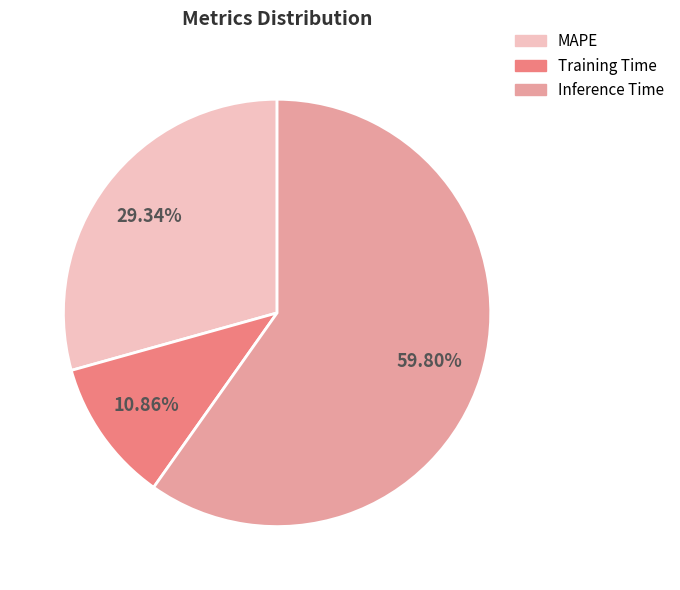

Which has a higher value, Inference Time or MAPE?

Inference Time